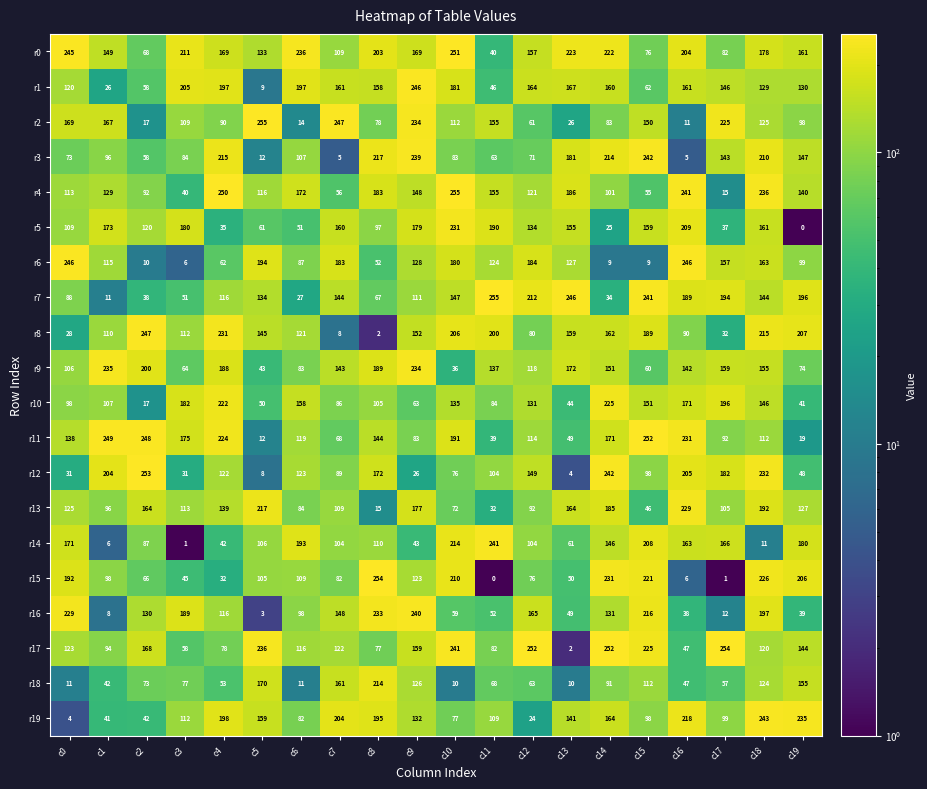

Is it true that r13 equals 215 at c19?

False